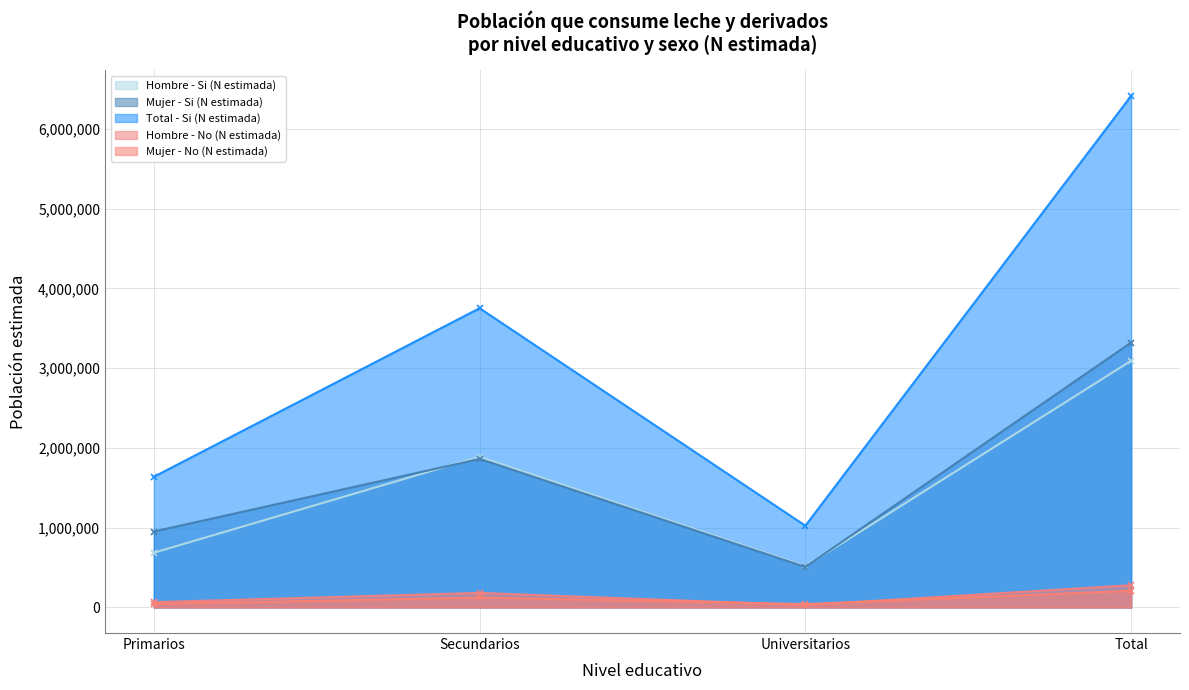

How many categories are shown in the chart?

4